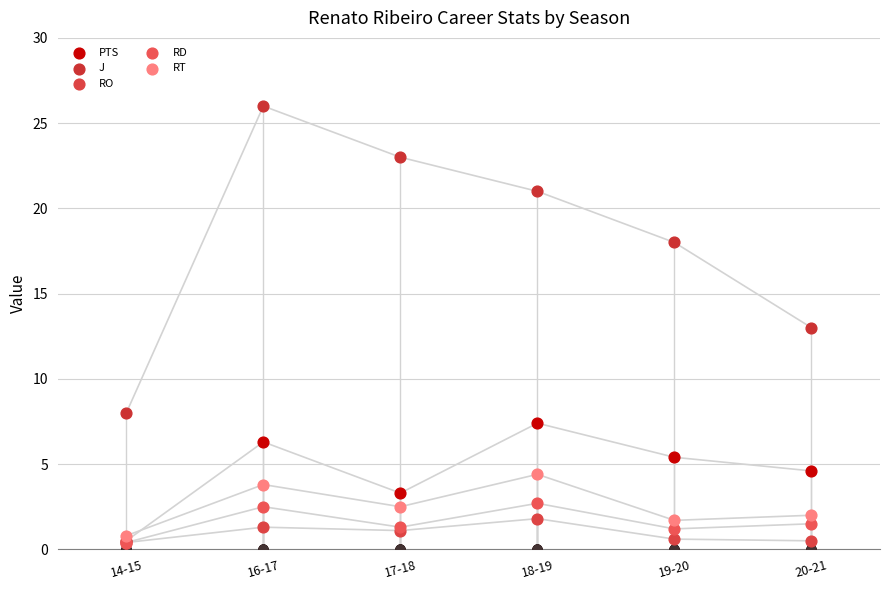

What are all the series names shown in the legend?

PTS, J, RO, RD, RT